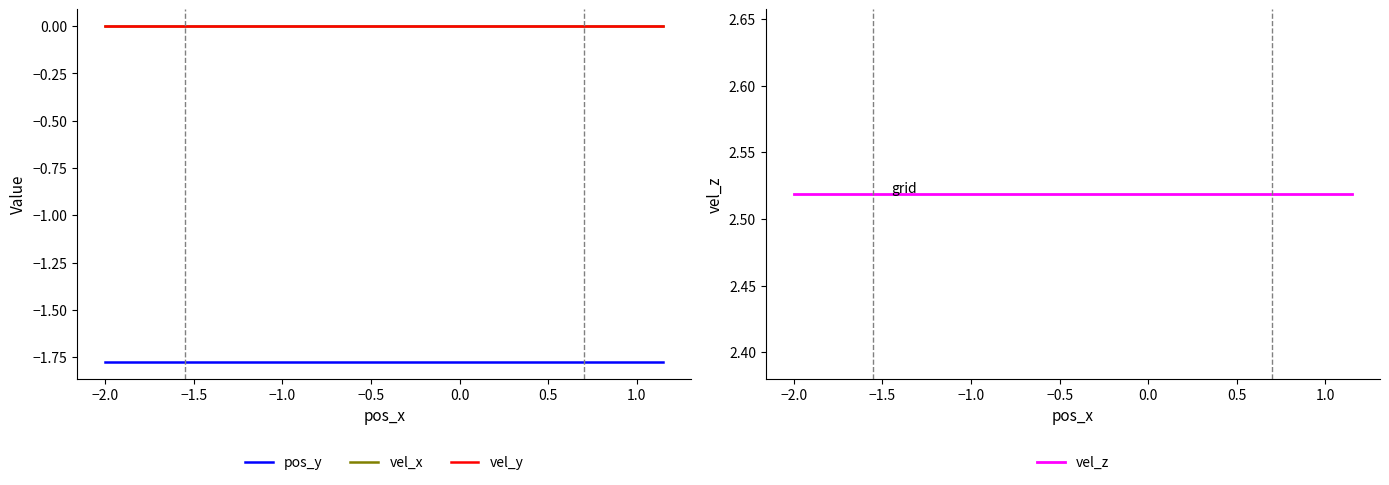

True or false: pos_y and vel_x cross at least once.

False